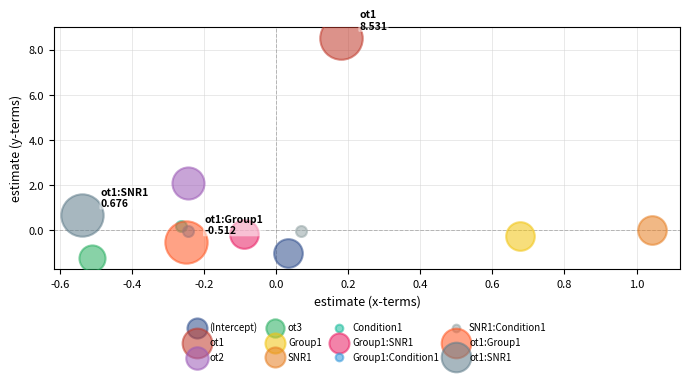

What are all the series names shown in the legend?

(Intercept), ot1, ot2, ot3, Group1, SNR1, Condition1, Group1:SNR1, Group1:Condition1, SNR1:Condition1, ot1:Group1, ot1:SNR1